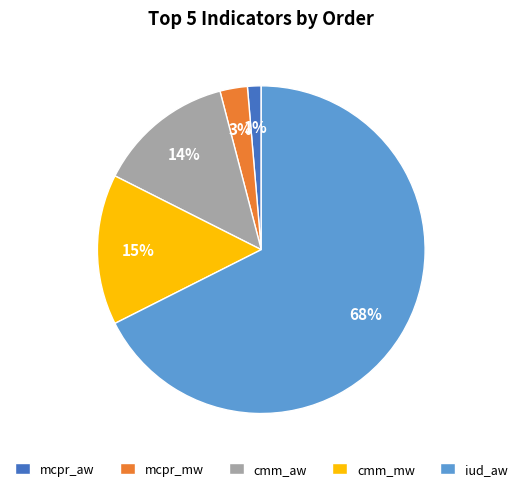

Does any single category account for the majority?

Yes